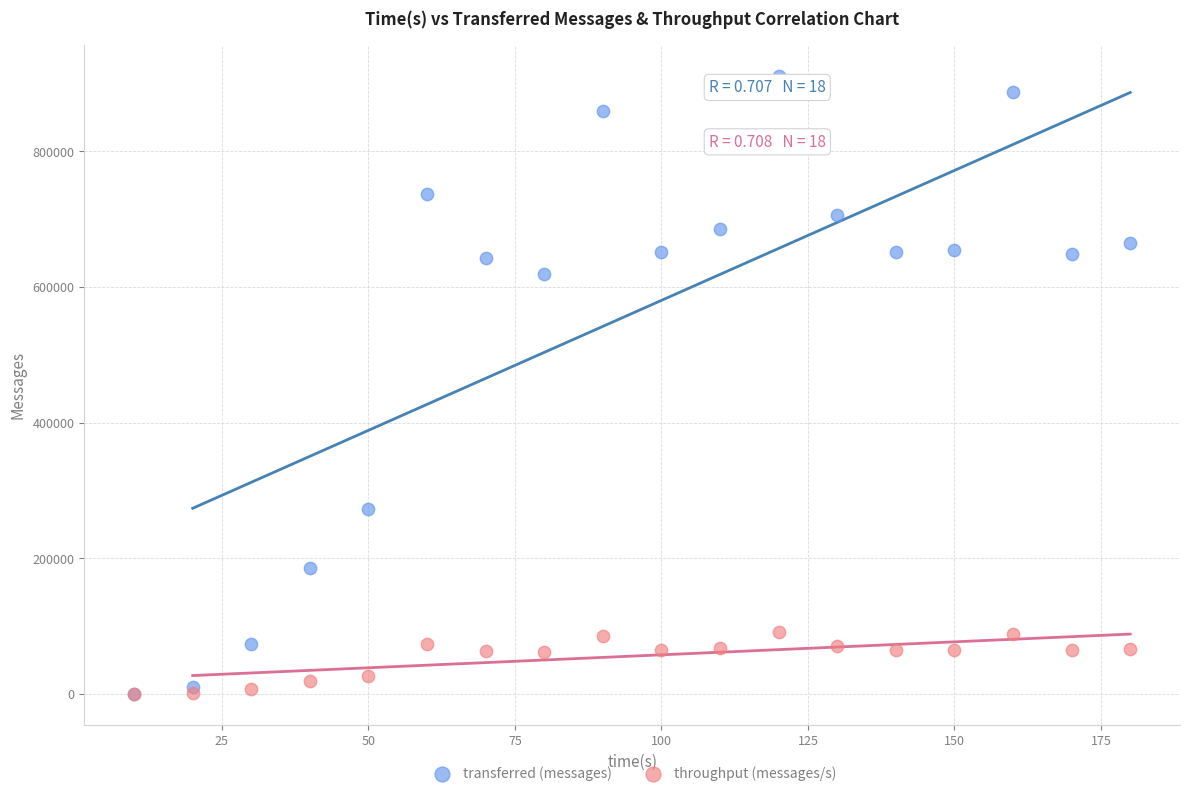

In the transferred (messages) series, what Y value is closest to 455500?

618420